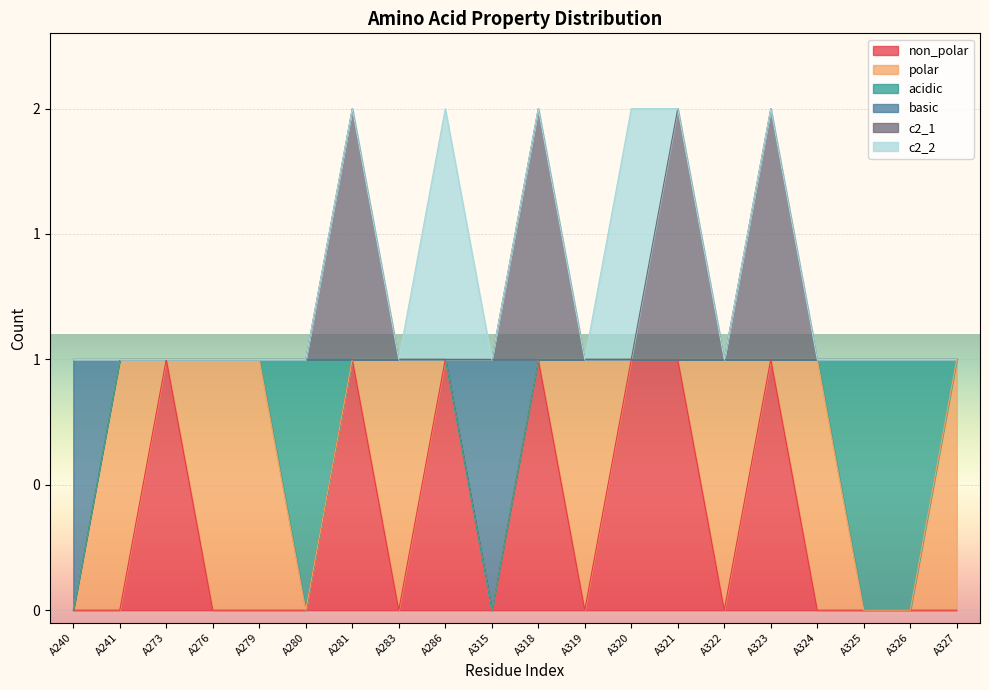

Which series changed the most between A283 and A318?

non_polar